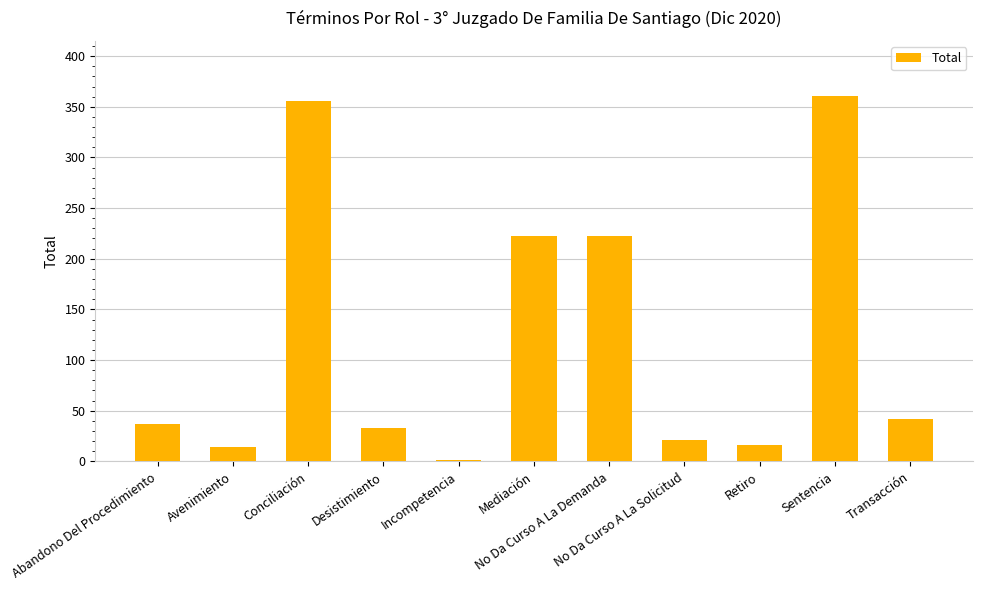

At which category does the chart reach its peak across all series?

Sentencia